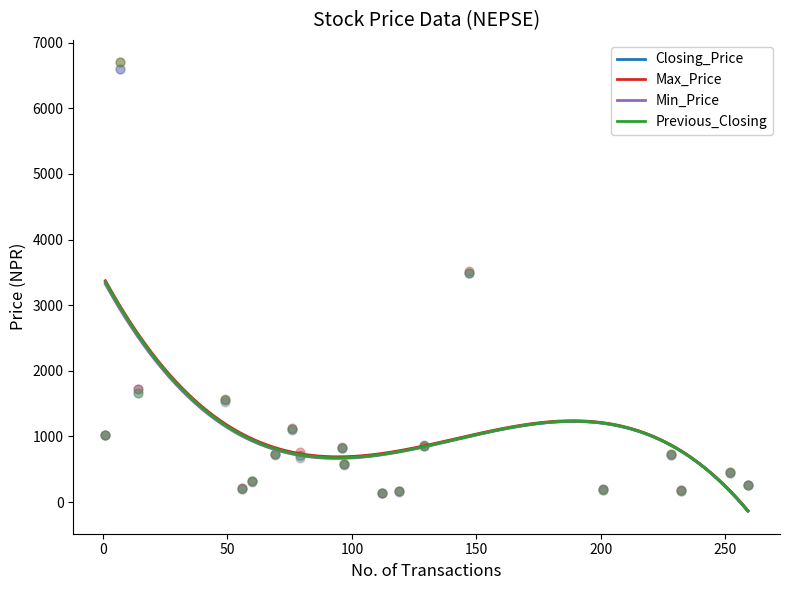

At how many categories does at least one series exceed 3877?

1